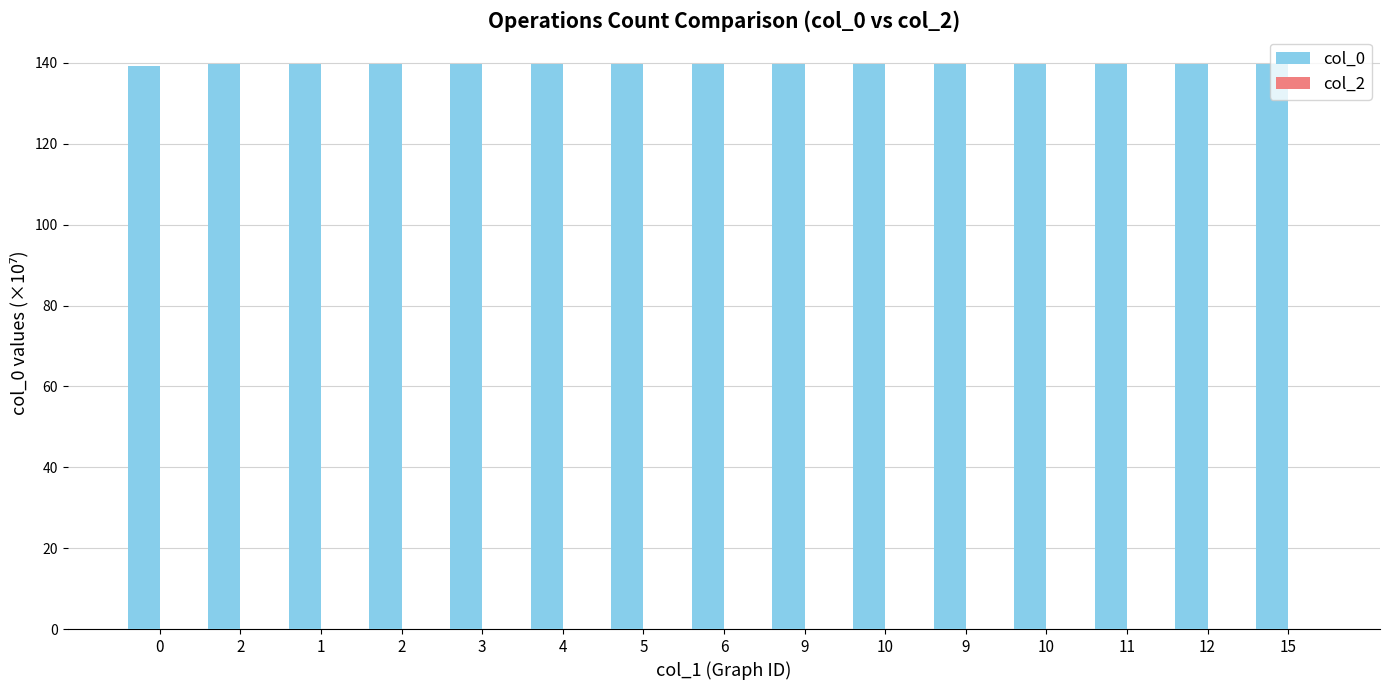

Reading right to left, extract all data points from this chart.

col_0: 15=139.7	12=139.7	11=139.7	10=139.7	9=139.7	10=139.7	9=139.7	6=139.7	5=139.7	4=139.7	3=139.7	2=139.7	1=139.7	2=139.7	0=139.1
col_2: 15=0.0	12=0.0	11=0.0	10=0.0	9=0.0	10=0.0	9=0.0	6=0.0	5=0.0	4=0.0	3=0.0	2=0.0	1=0.0	2=0.0	0=0.0